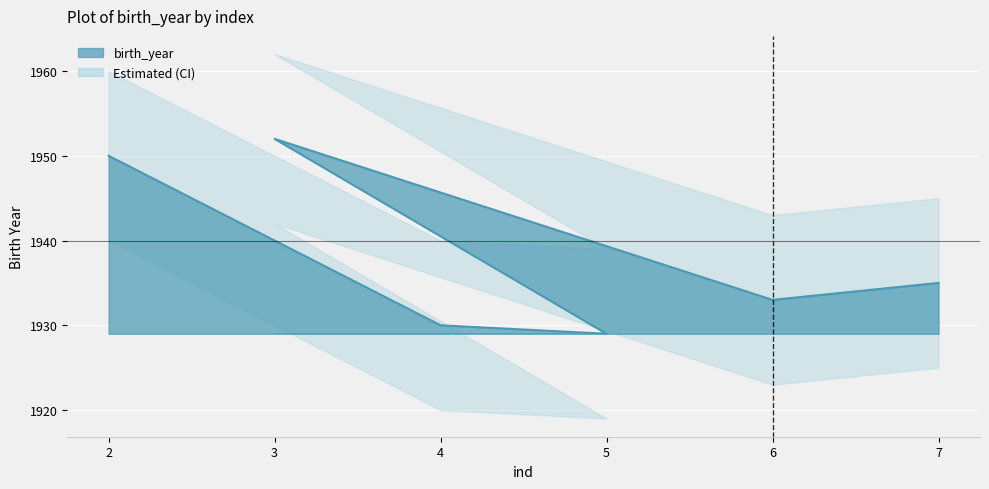

What is the change in value from 5 to 7?

+6